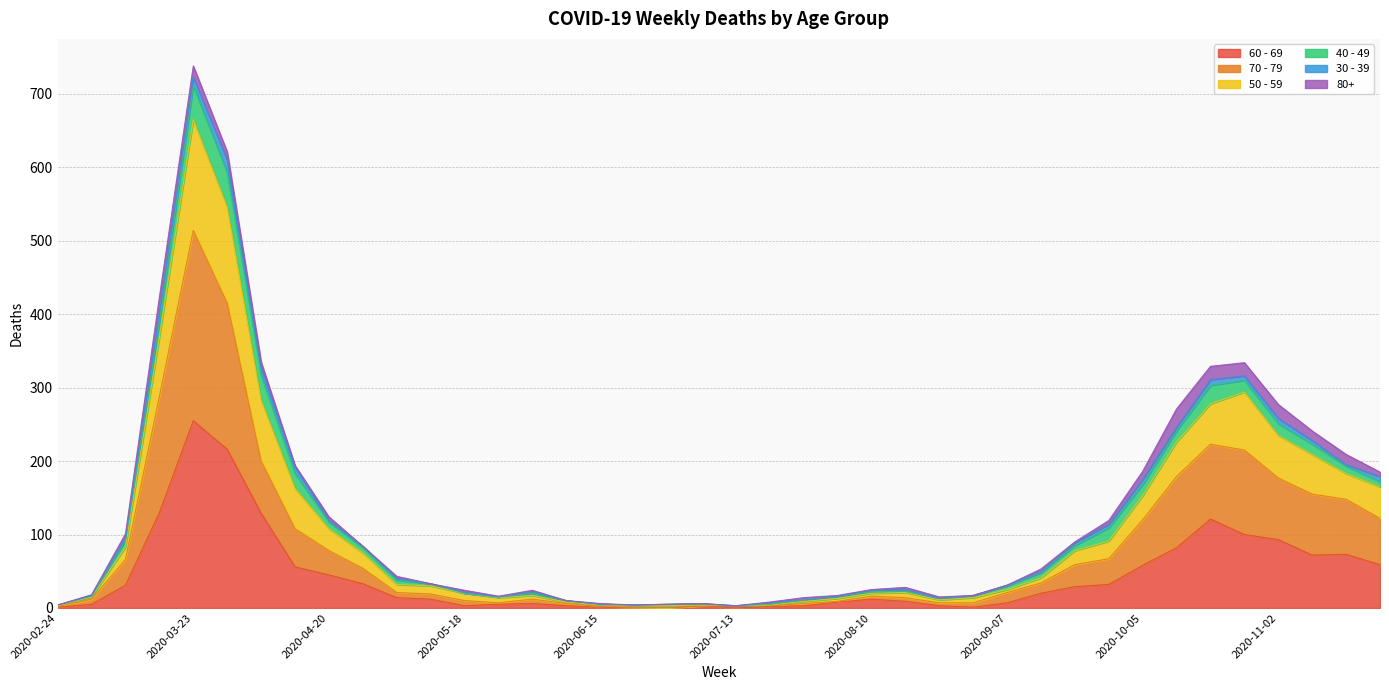

Does the chart have visible grid lines?

Yes